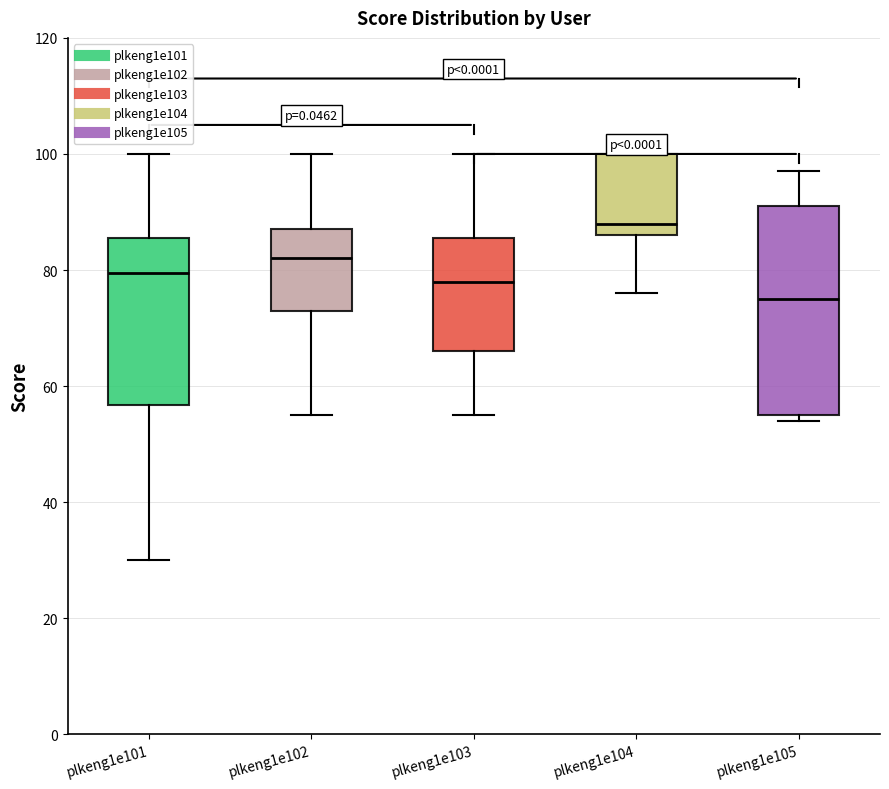

Which box's median line is the highest?

plkeng1e104